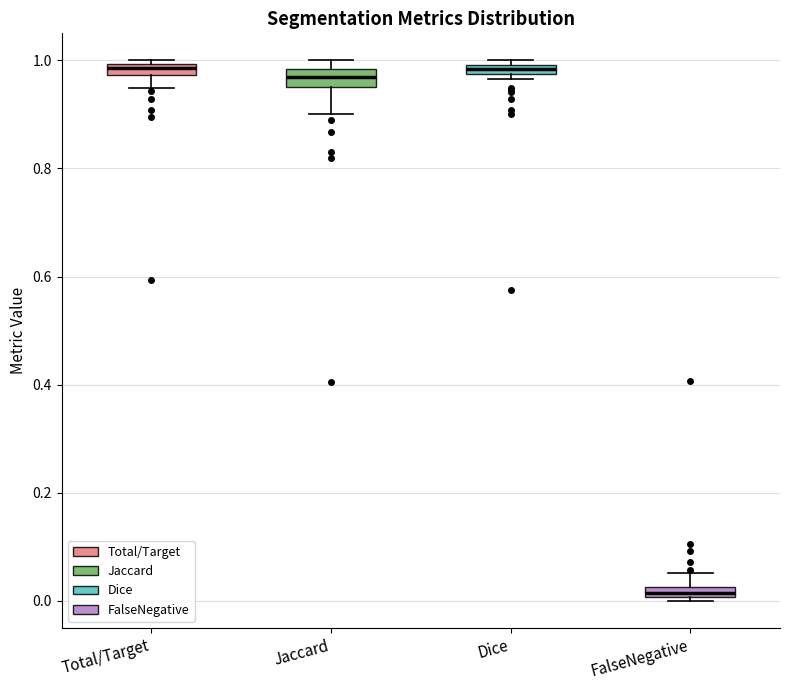

Which box's median line is the lowest?

FalseNegative